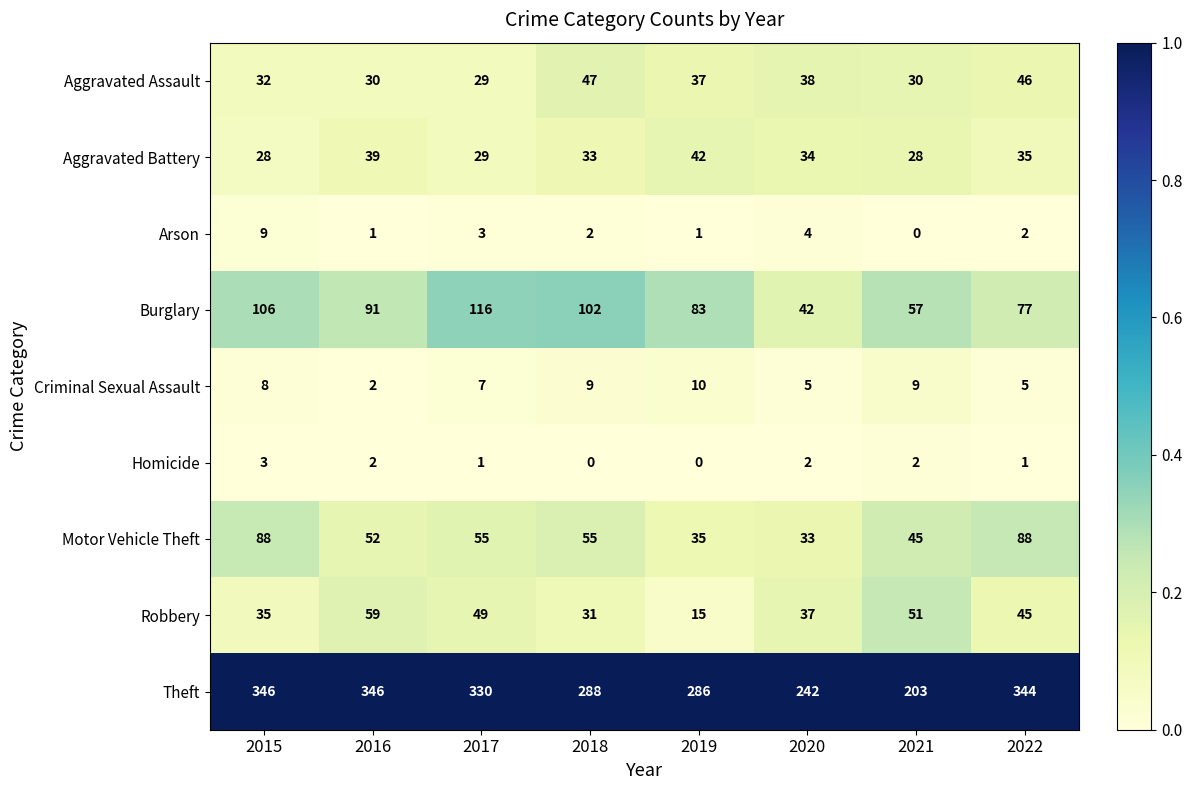

What is the sum of the Aggravated Battery values at 2018 and 2020?

67